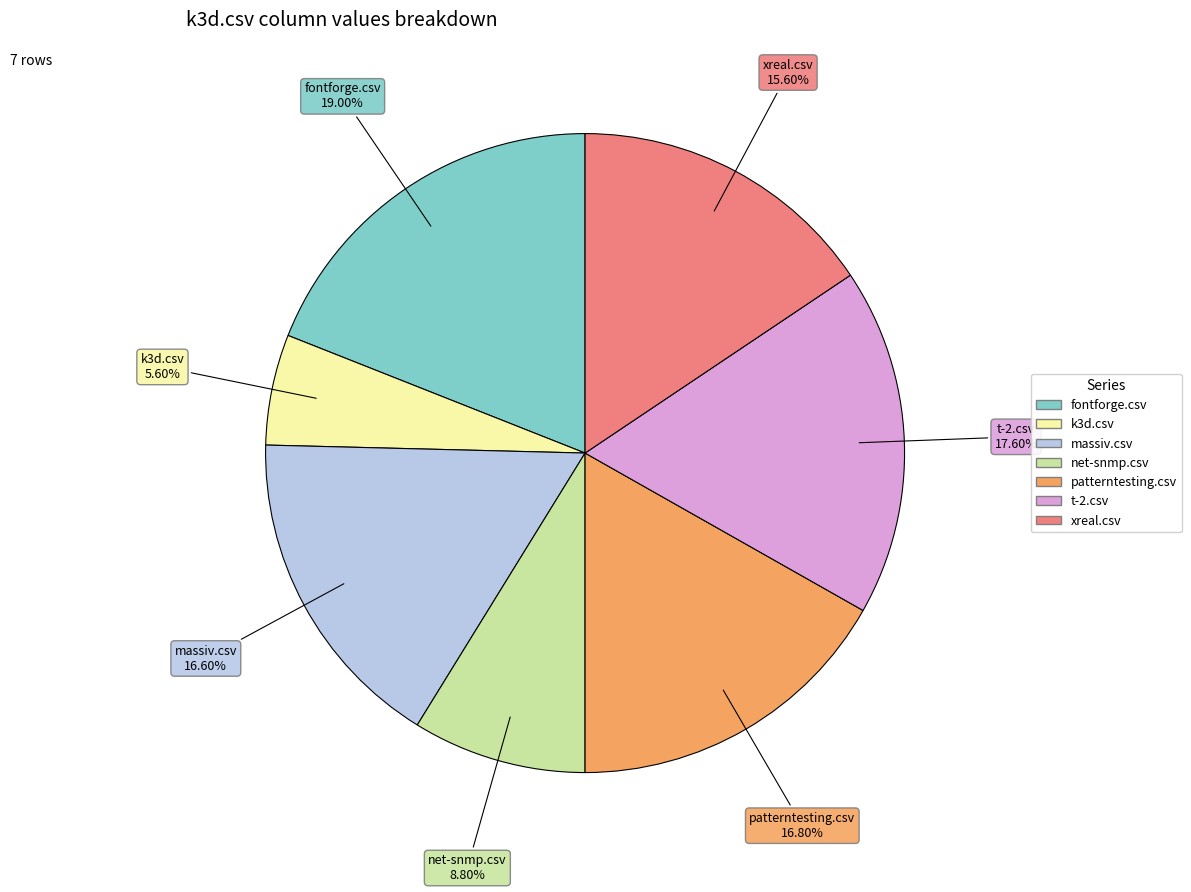

The xreal.csv slice represents 24% of the pie. True or false?

False